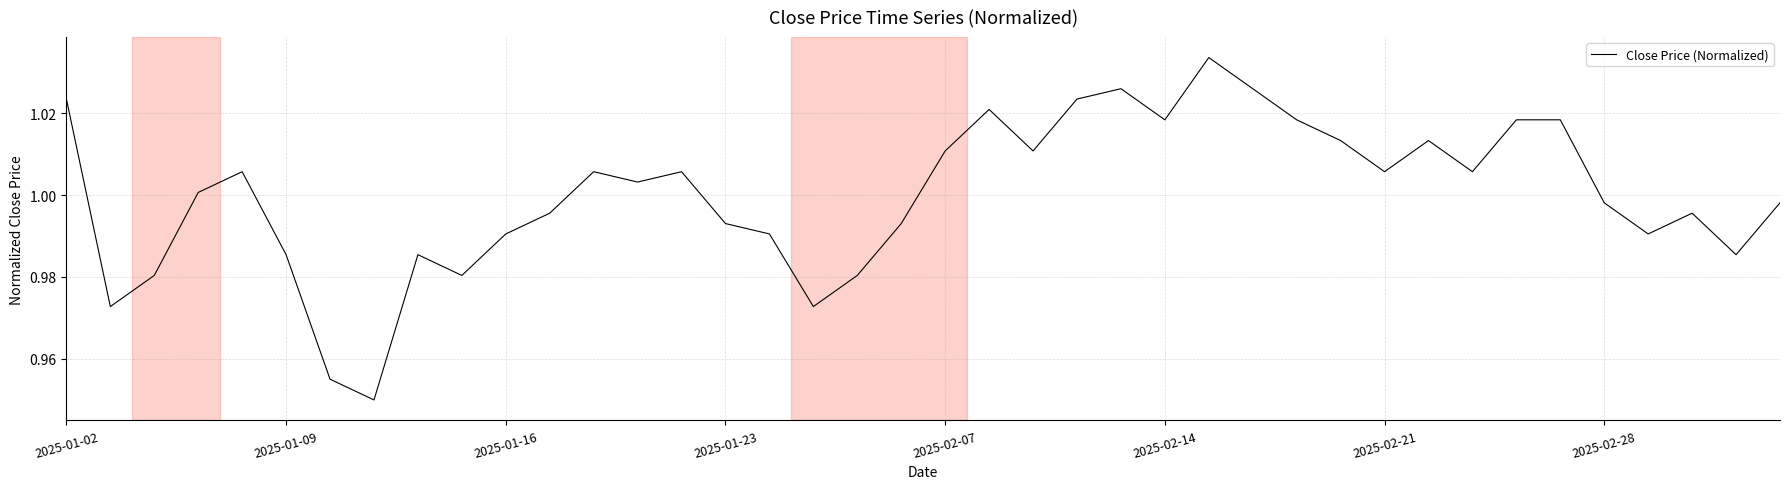

The value at 2025-02-28 is 0.5. True or false?

False